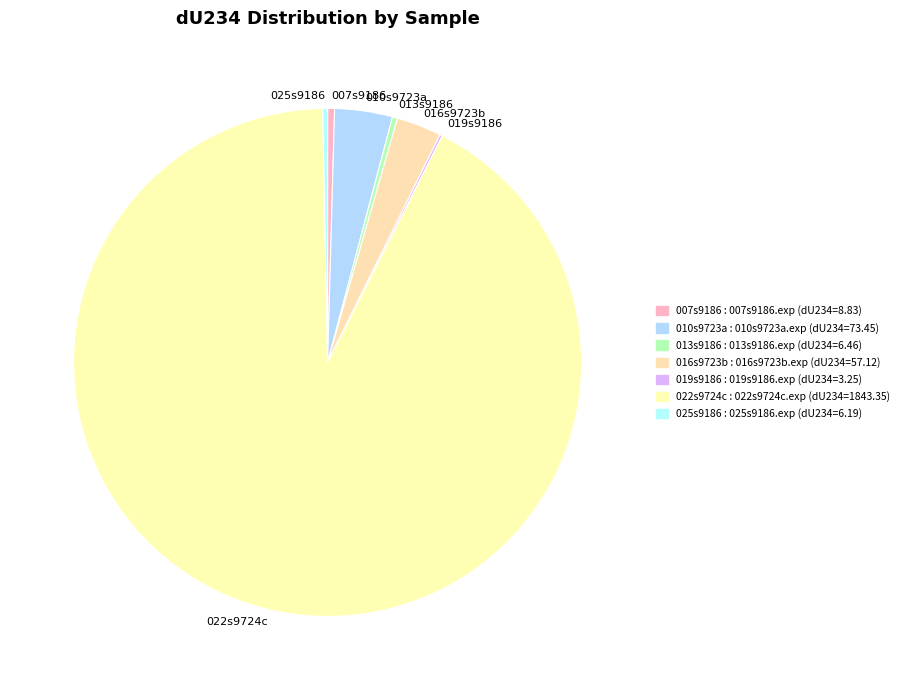

Between 010s9723a and 016s9723b, which is larger?

010s9723a